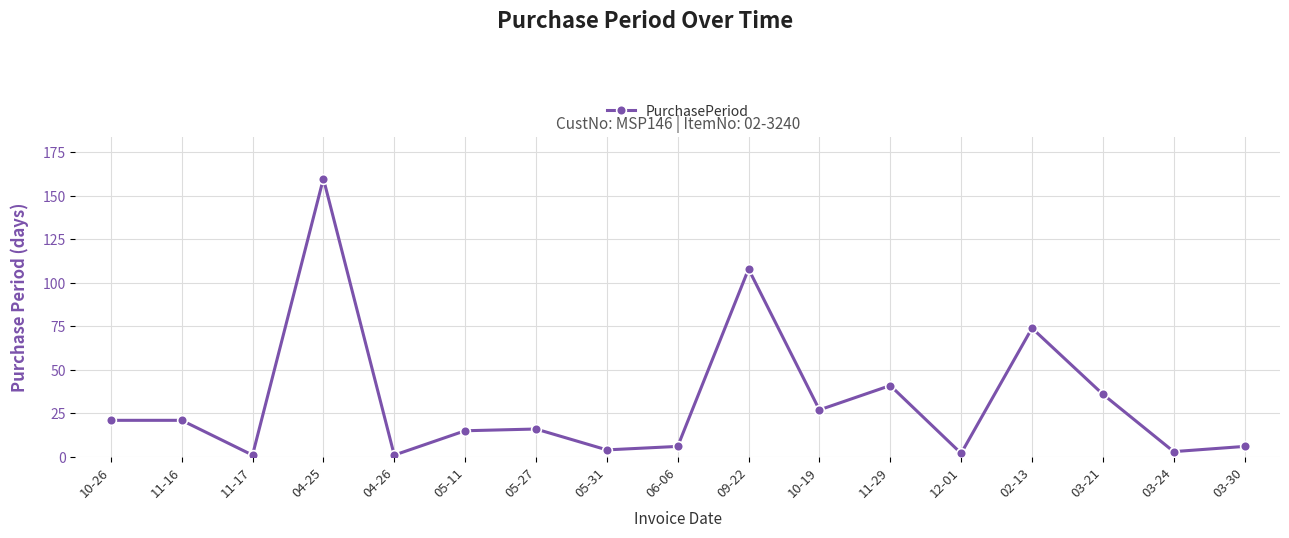

Reading left to right, extract all data points from this chart.

10-26=21	11-16=21	11-17=1	04-25=160	04-26=1	05-11=15	05-27=16	05-31=4	06-06=6	09-22=108	10-19=27	11-29=41	12-01=2	02-13=74	03-21=36	03-24=3	03-30=6